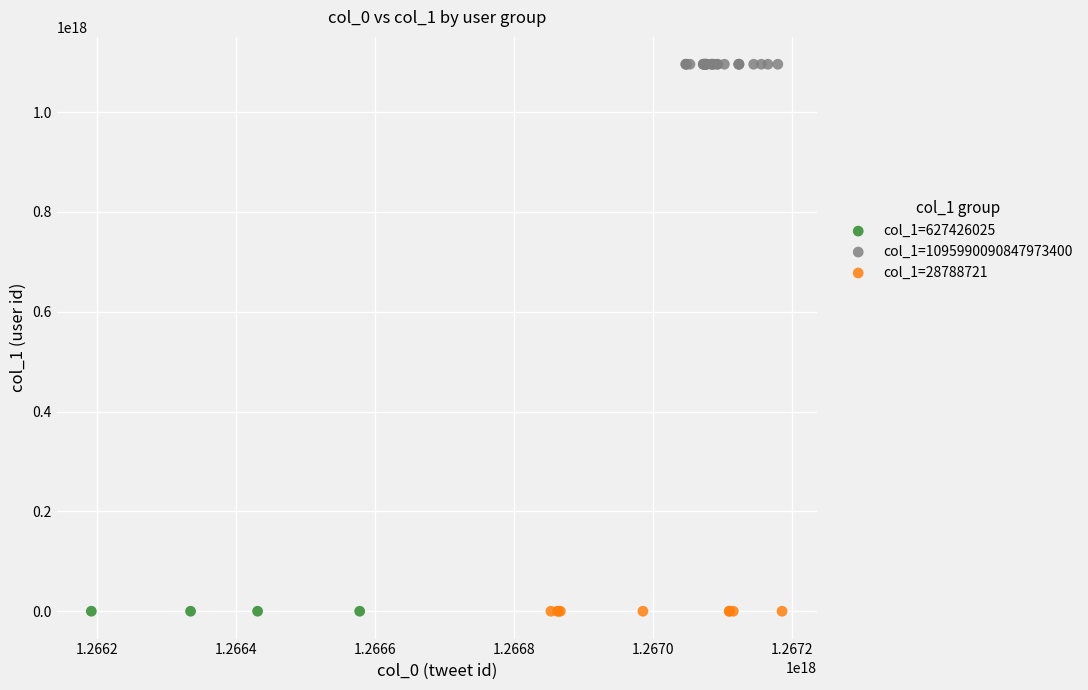

What are all the series names shown in the legend?

col_1=627426025, col_1=1095990090847973400, col_1=28788721